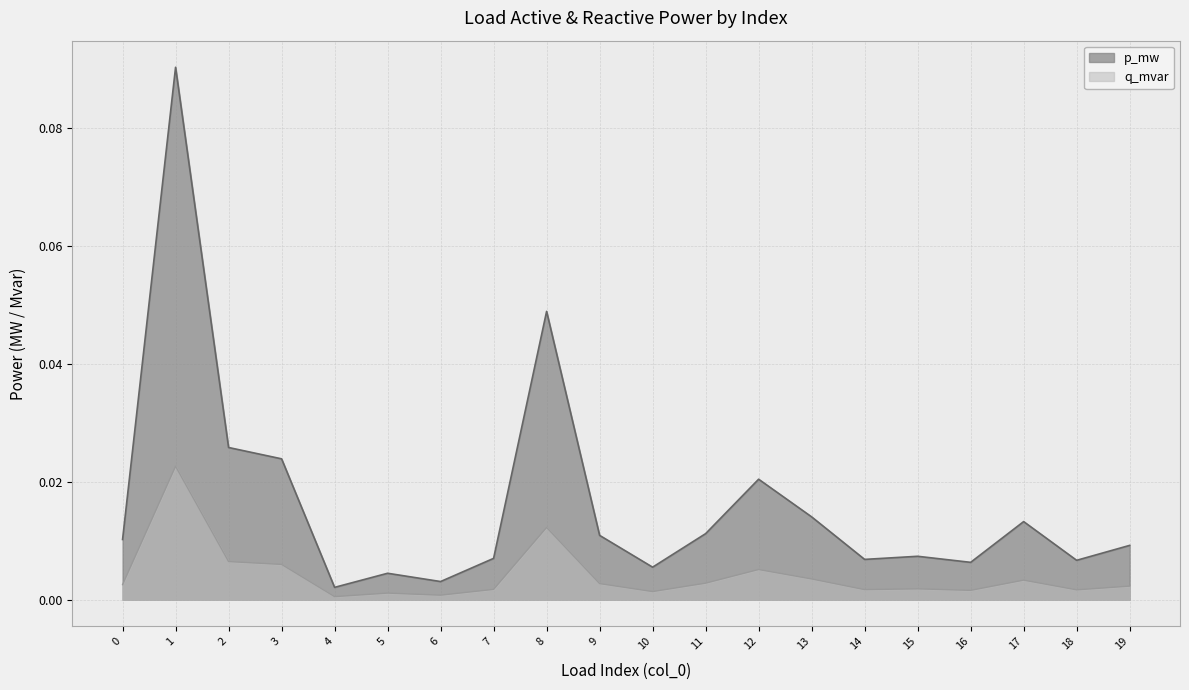

Which series has the widest spread of values?

p_mw